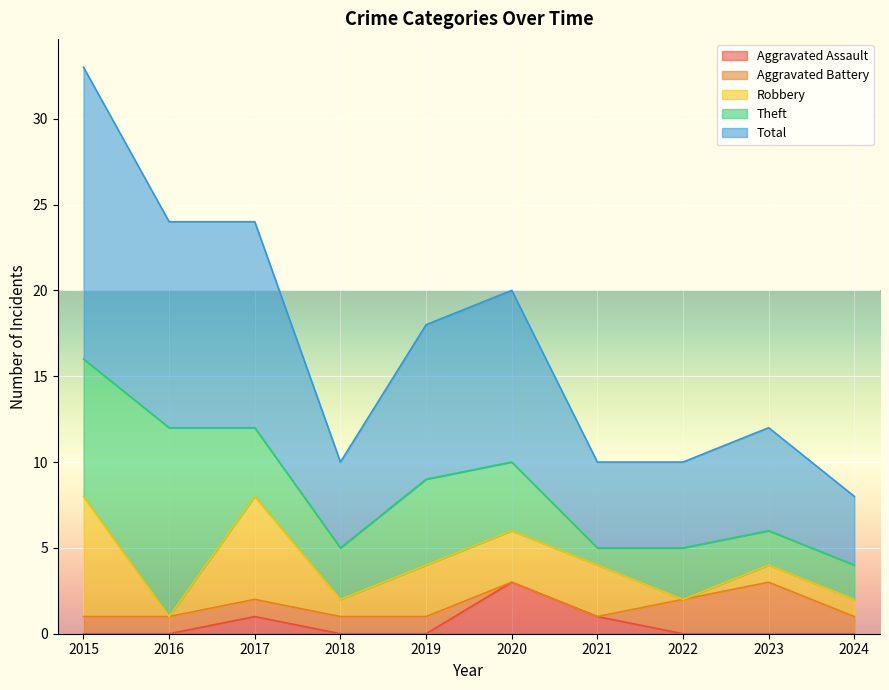

The Robbery series shows 2 at 2019. True or false?

False